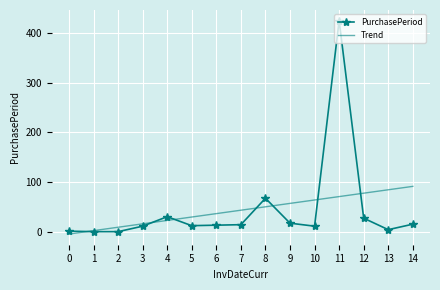

Which series has the largest range (max minus min)?

PurchasePeriod